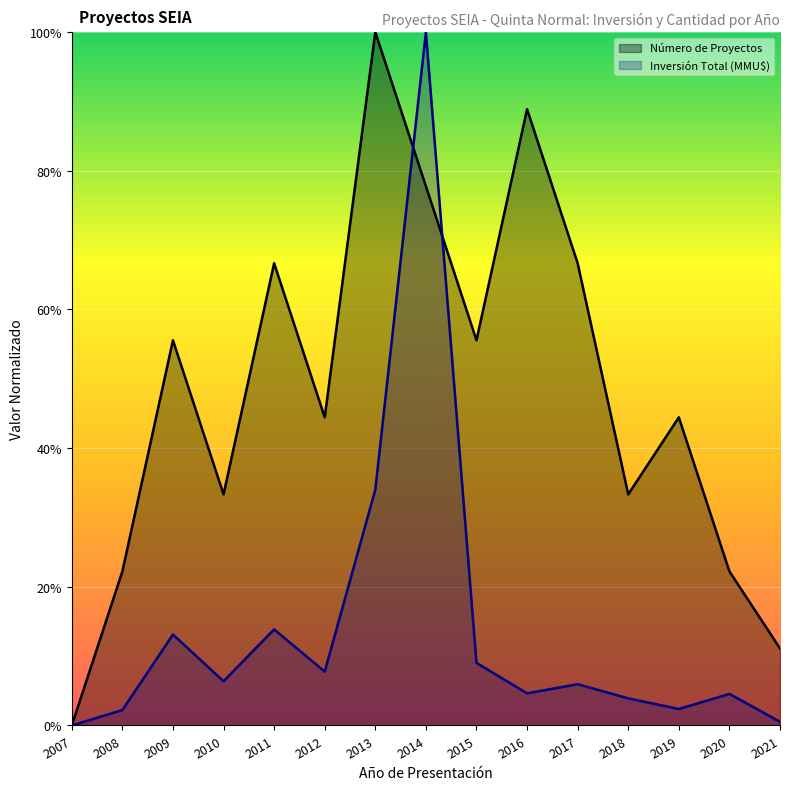

What is the difference between the Inversión Total (MMU$) values at 2013 and 2015?

0.2